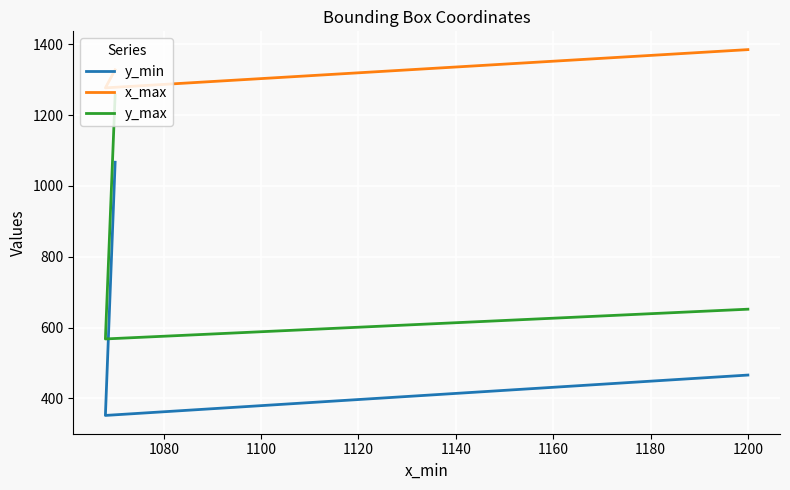

What is the maximum value shown in the chart?

1385